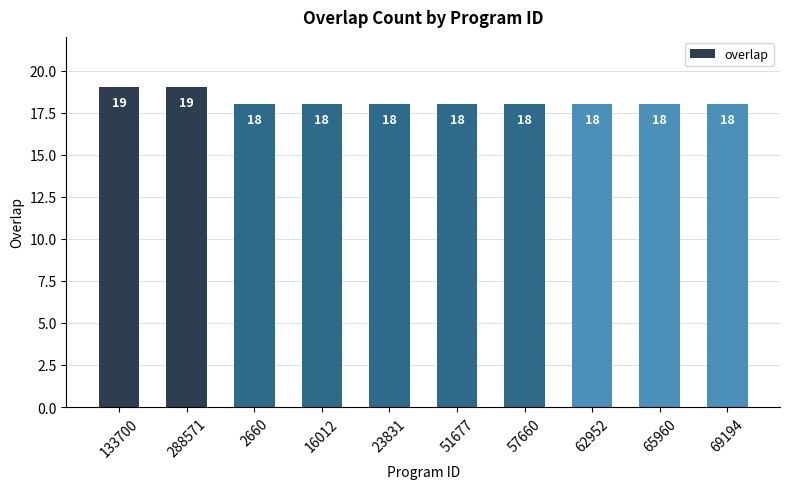

The chart shows a value of 18 at 2660. True or false?

True